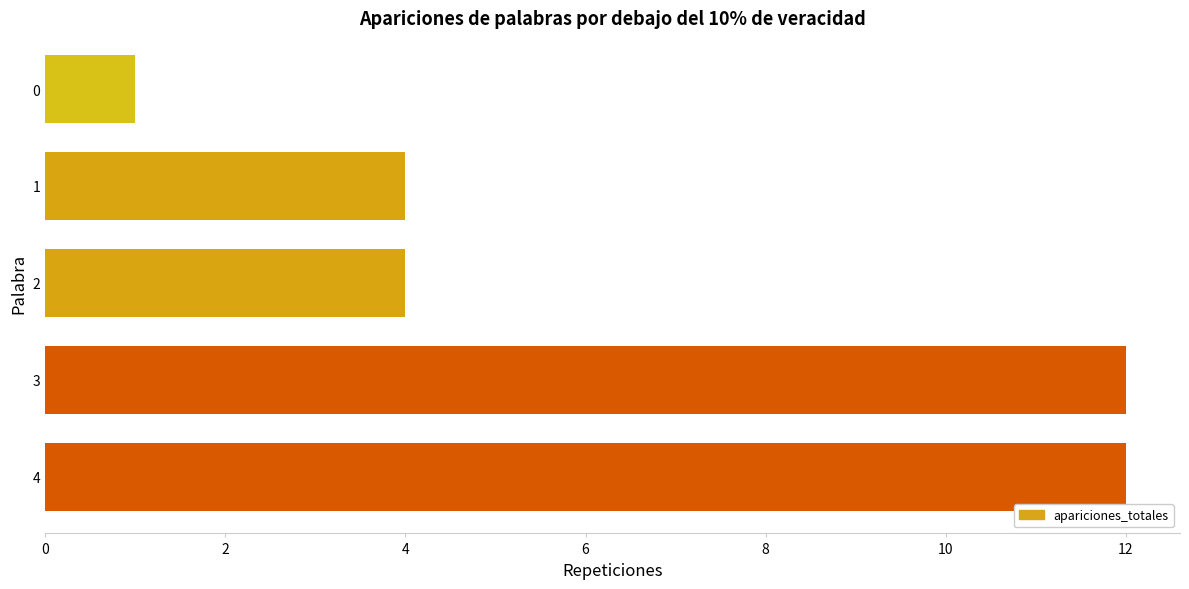

Approximately how many times larger is the value at 2 compared to 0?

4.0